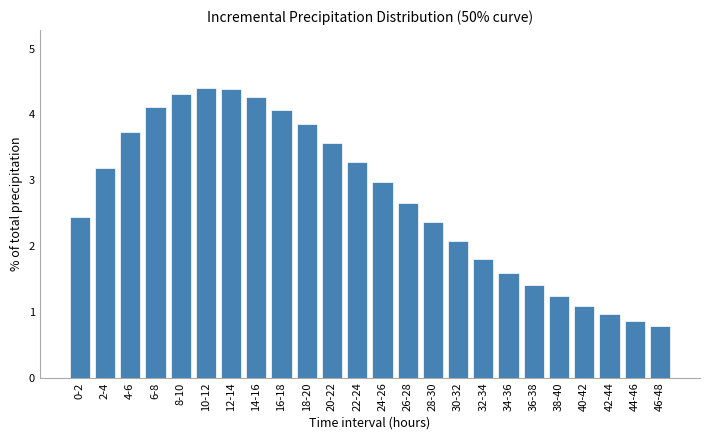

Reading left to right, extract all data points from this chart.

0-2=2.4	2-4=3.2	4-6=3.7	6-8=4.1	8-10=4.3	10-12=4.4	12-14=4.4	14-16=4.3	16-18=4.1	18-20=3.9	20-22=3.6	22-24=3.3	24-26=3.0	26-28=2.7	28-30=2.4	30-32=2.1	32-34=1.8	34-36=1.6	36-38=1.4	38-40=1.2	40-42=1.1	42-44=1.0	44-46=0.9	46-48=0.8